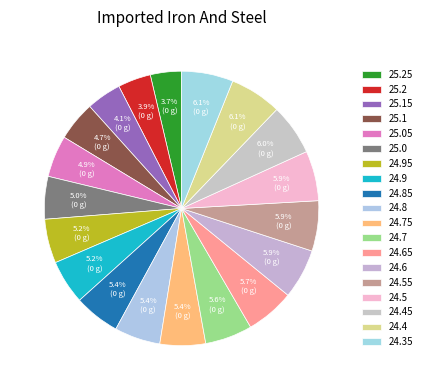

How many segments does this pie chart have?

19